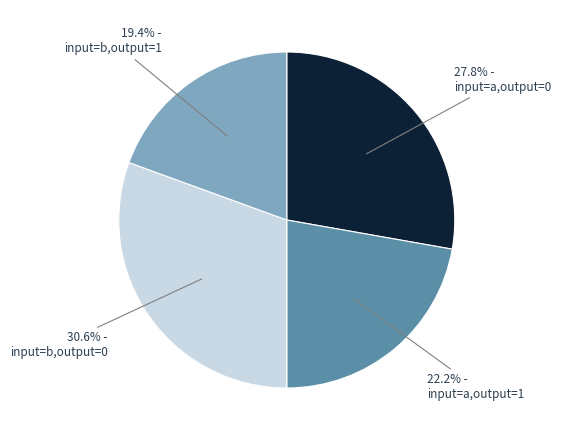

Count the number of slices in the pie.

4